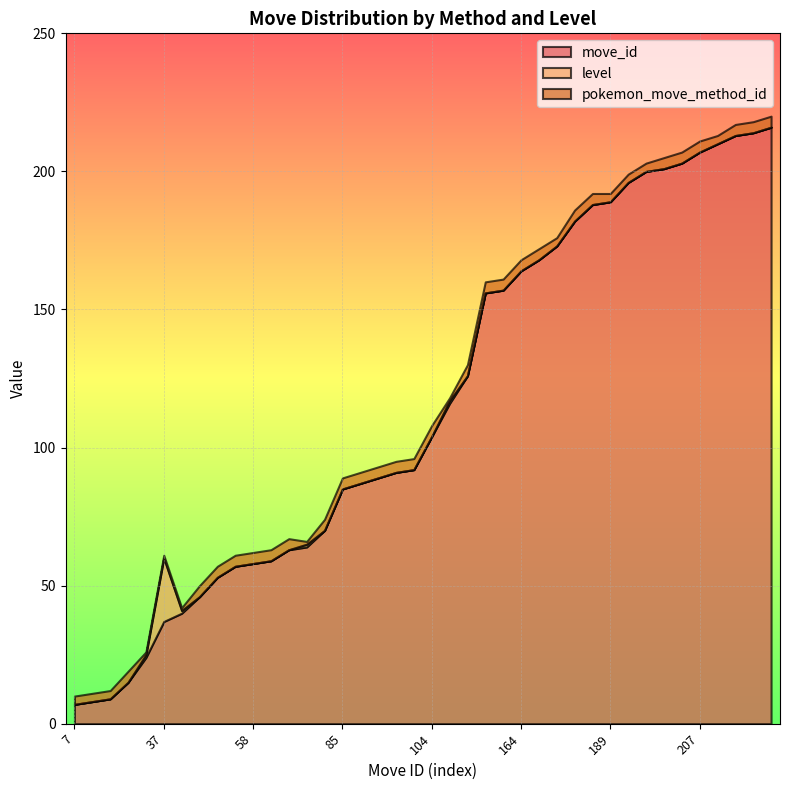

At how many categories does at least one series exceed 55?

31